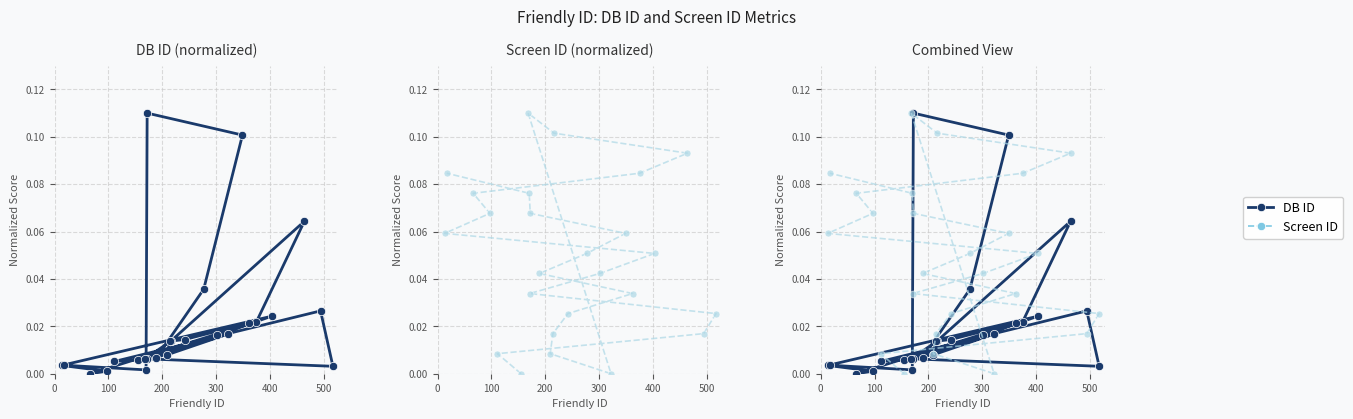

How many values in DB ID are above zero?

24